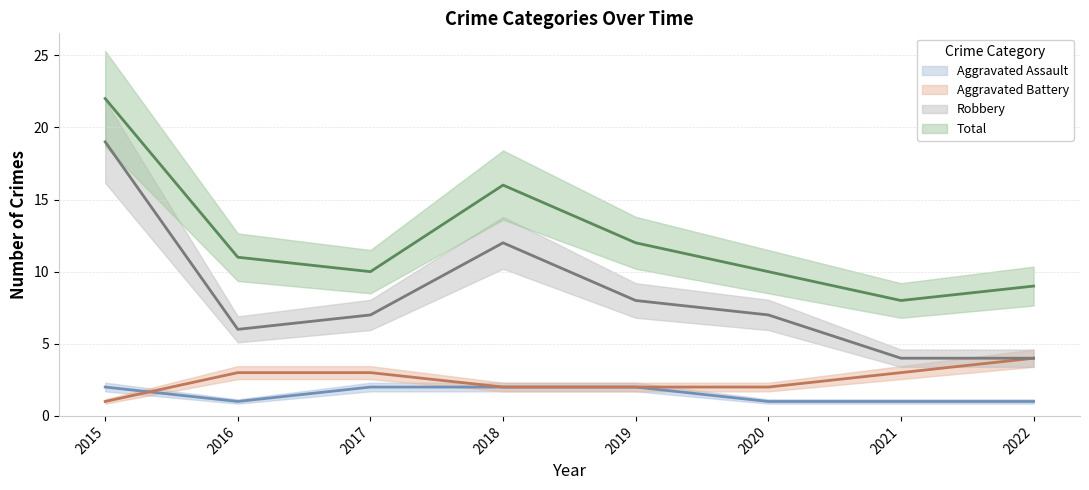

Count the number of data series in this chart.

4